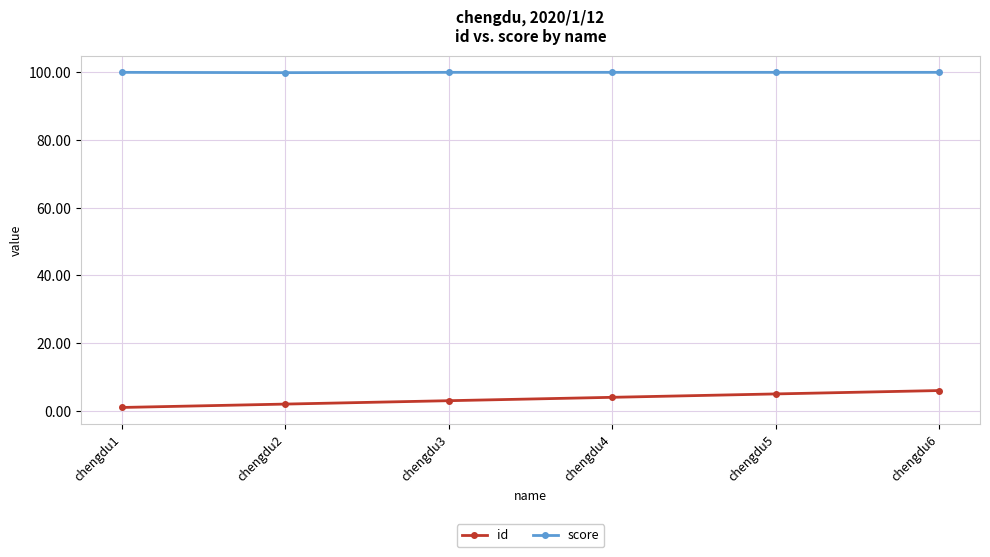

Does the chart have visible grid lines?

Yes